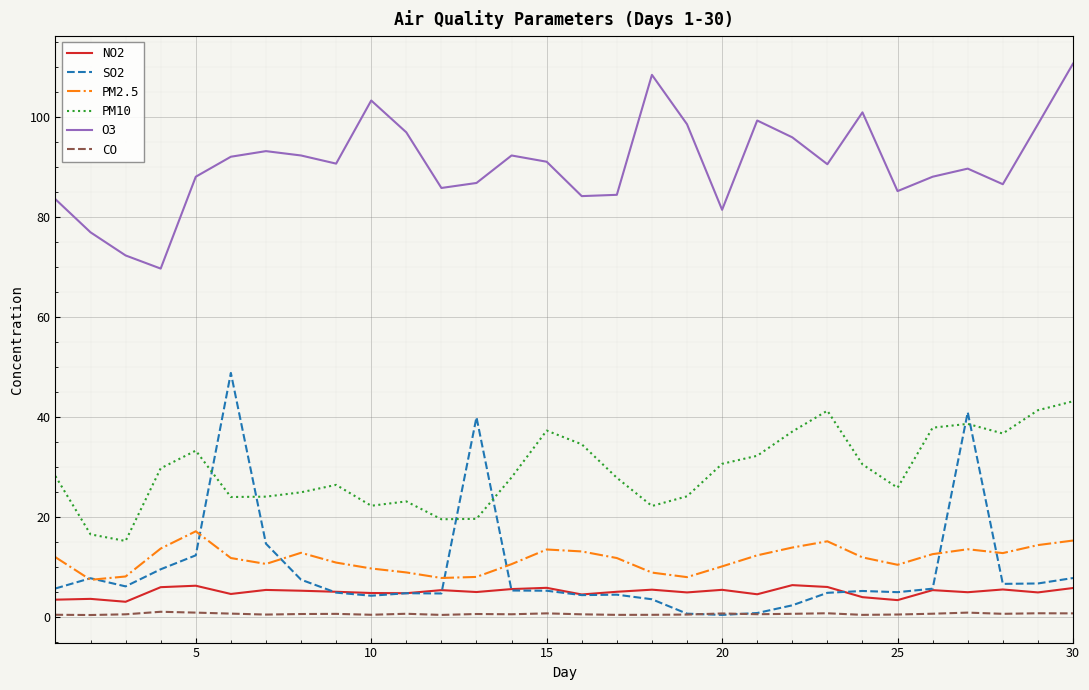

What is the maximum value shown in the chart?

110.6